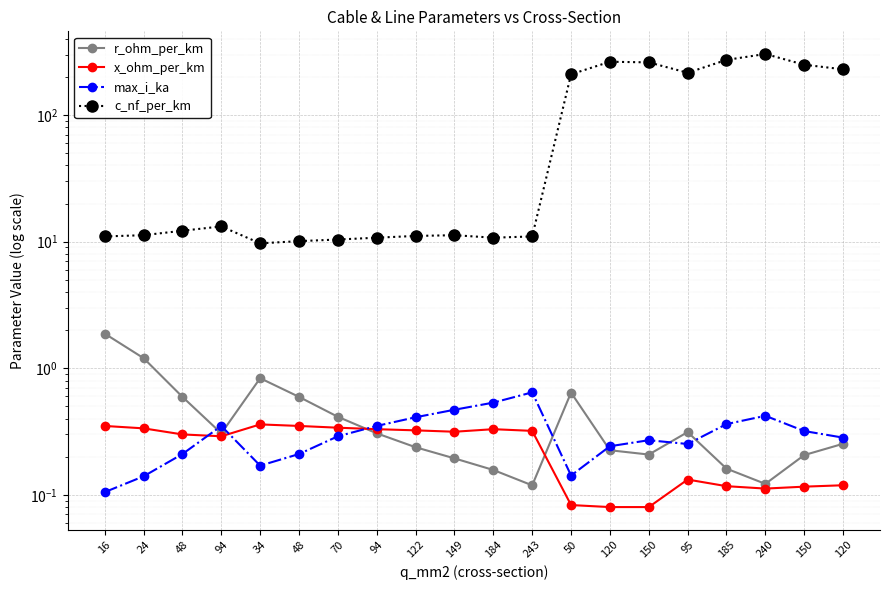

What are all the series names shown in the legend?

r_ohm_per_km, x_ohm_per_km, max_i_ka, c_nf_per_km